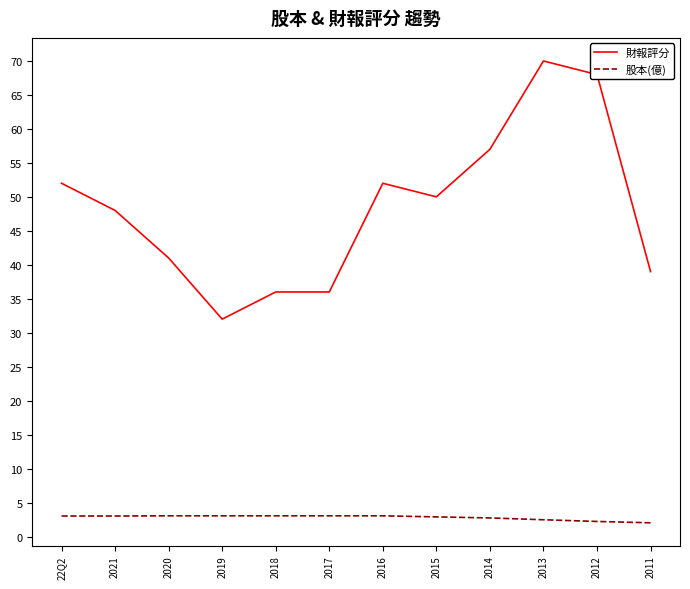

List the series in order of their overall mean, lowest first.

股本(億), 財報評分